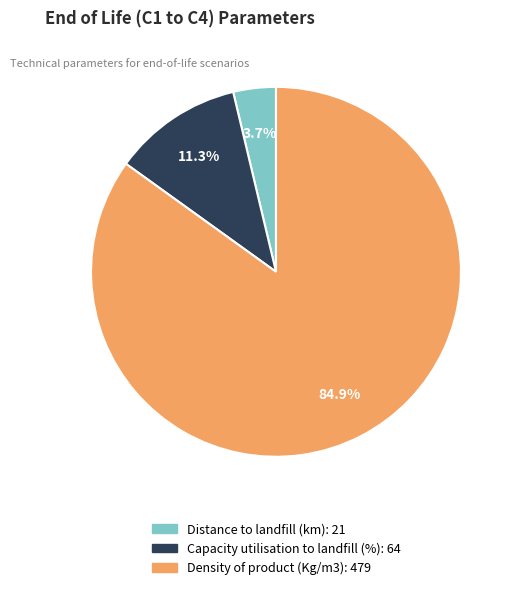

Which has a higher value, Distance to landfill (km) or Density of product (Kg/m3)?

Density of product (Kg/m3)